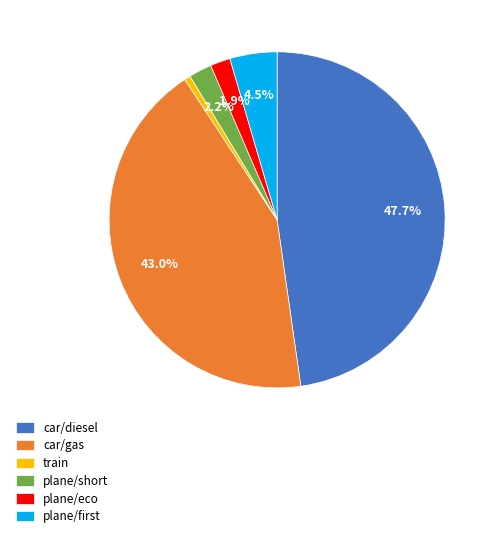

To the nearest percent, what is the combined percentage of train and car/gas?

44%